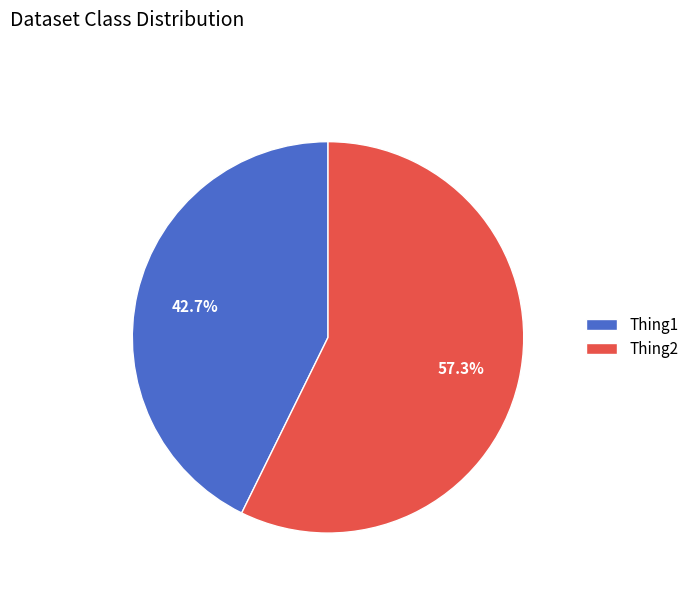

Is the sum of Thing1 and Thing2 greater than half?

Yes